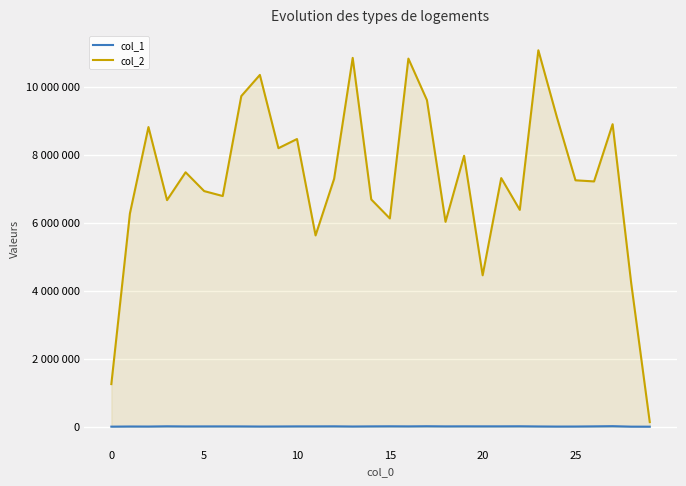

How many interior local peaks does the col_2 series have?

10